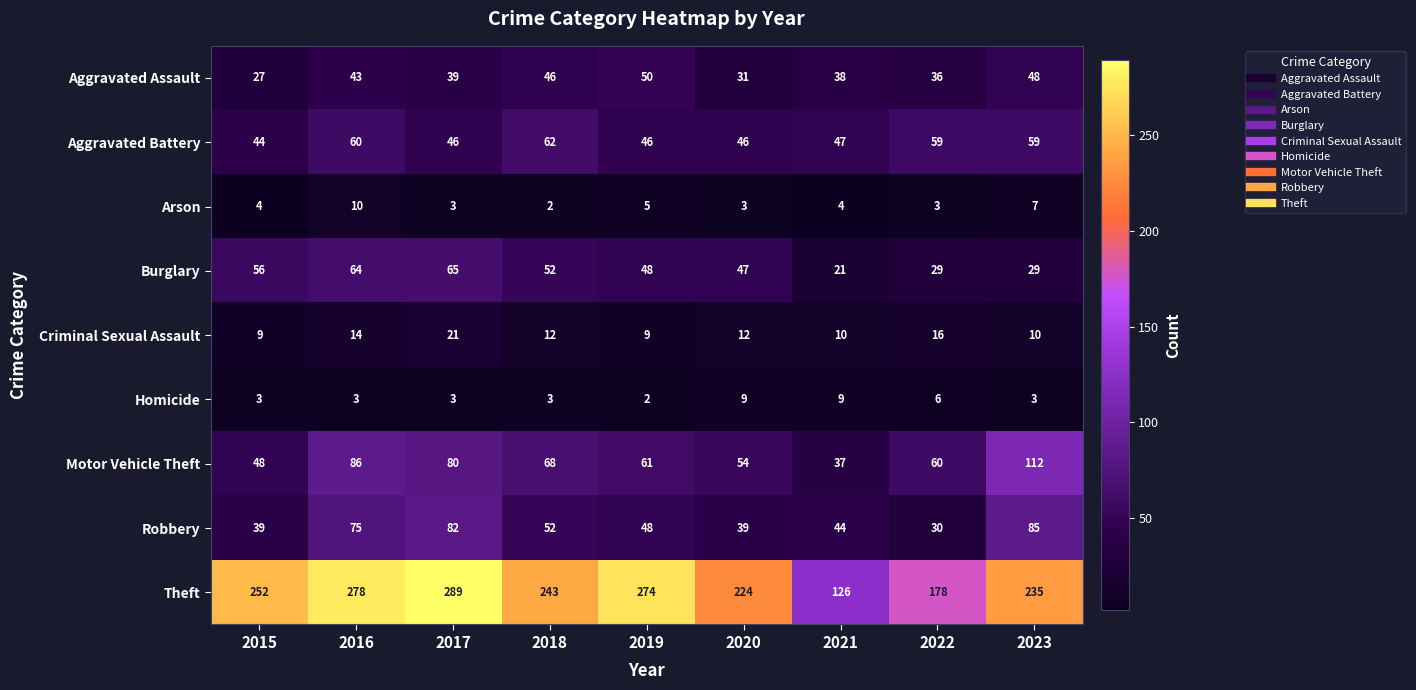

Which series changed the most between 2018 and 2020?

Theft